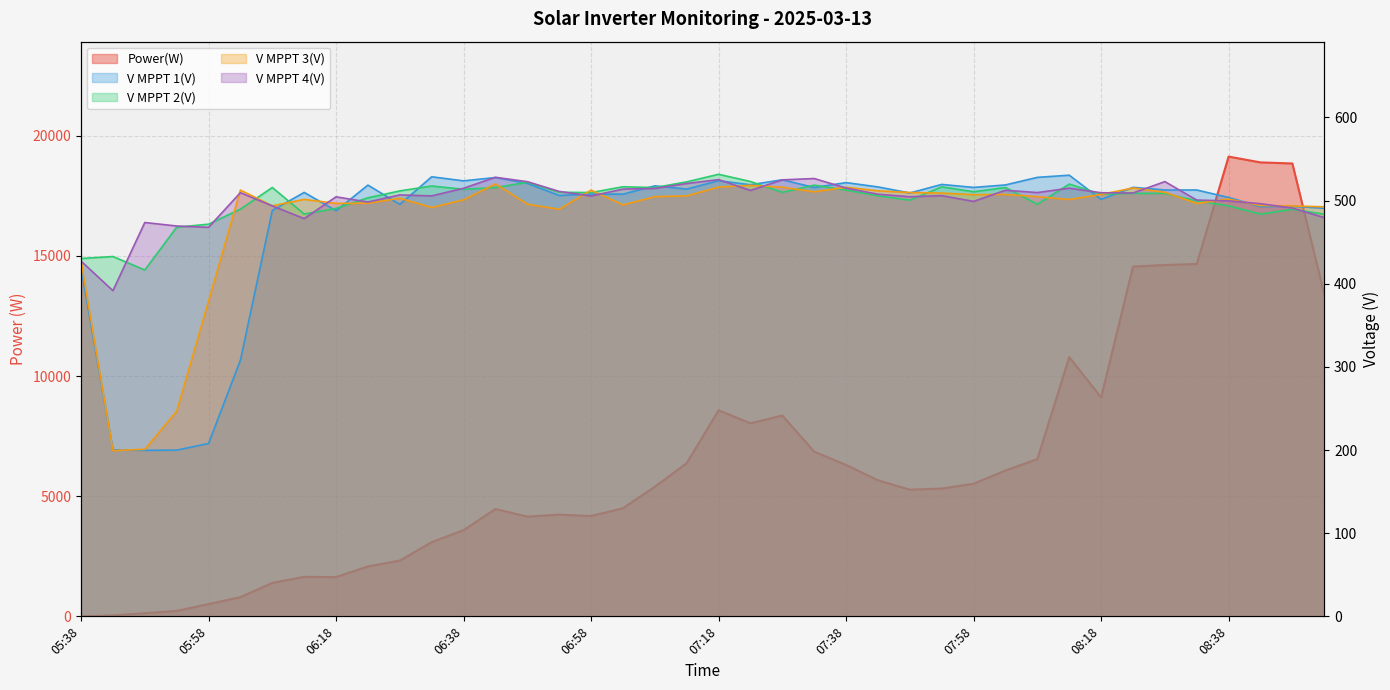

The value of V MPPT 4(V) at 07:33 is 526.6. True or false?

True